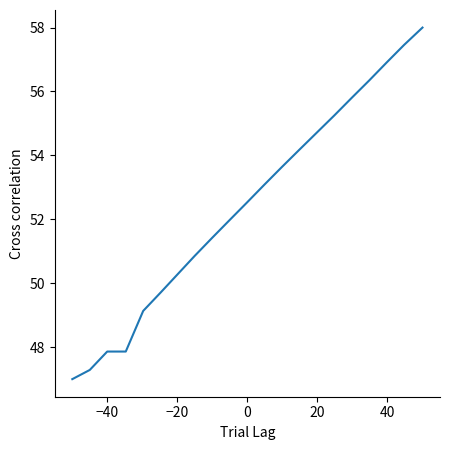

What is the minimum value shown in the chart?

47.0